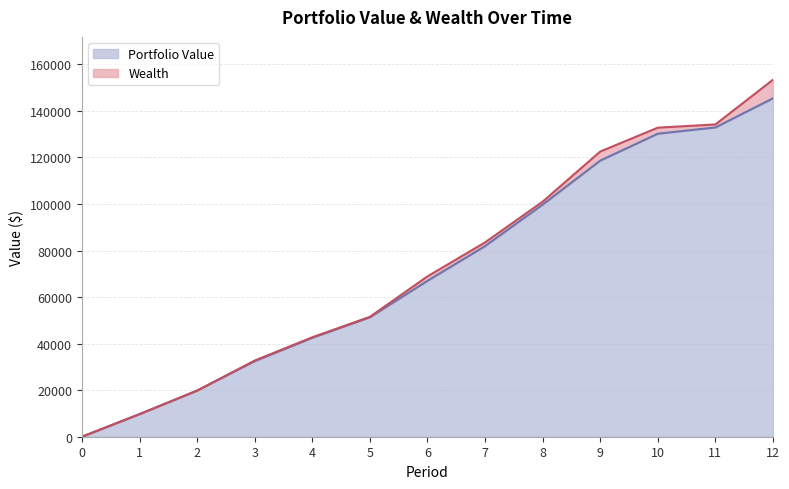

Is it true that Portfolio Value equals 99736.2 at 8?

True